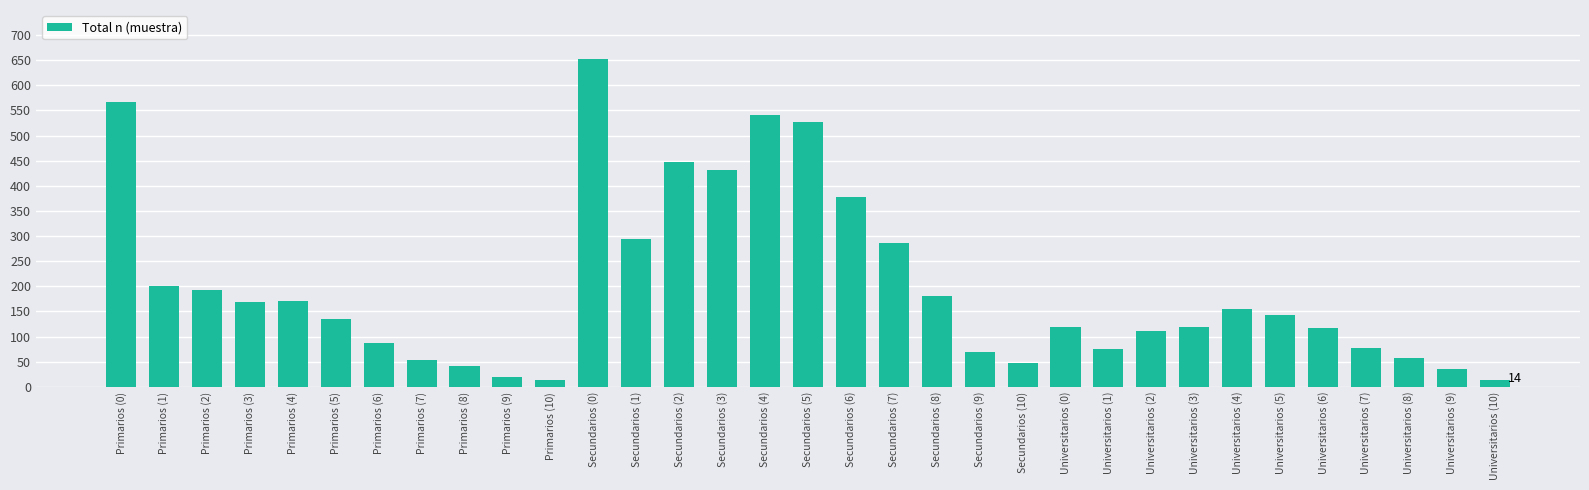

What is the value of the 15th bar from the left?

432